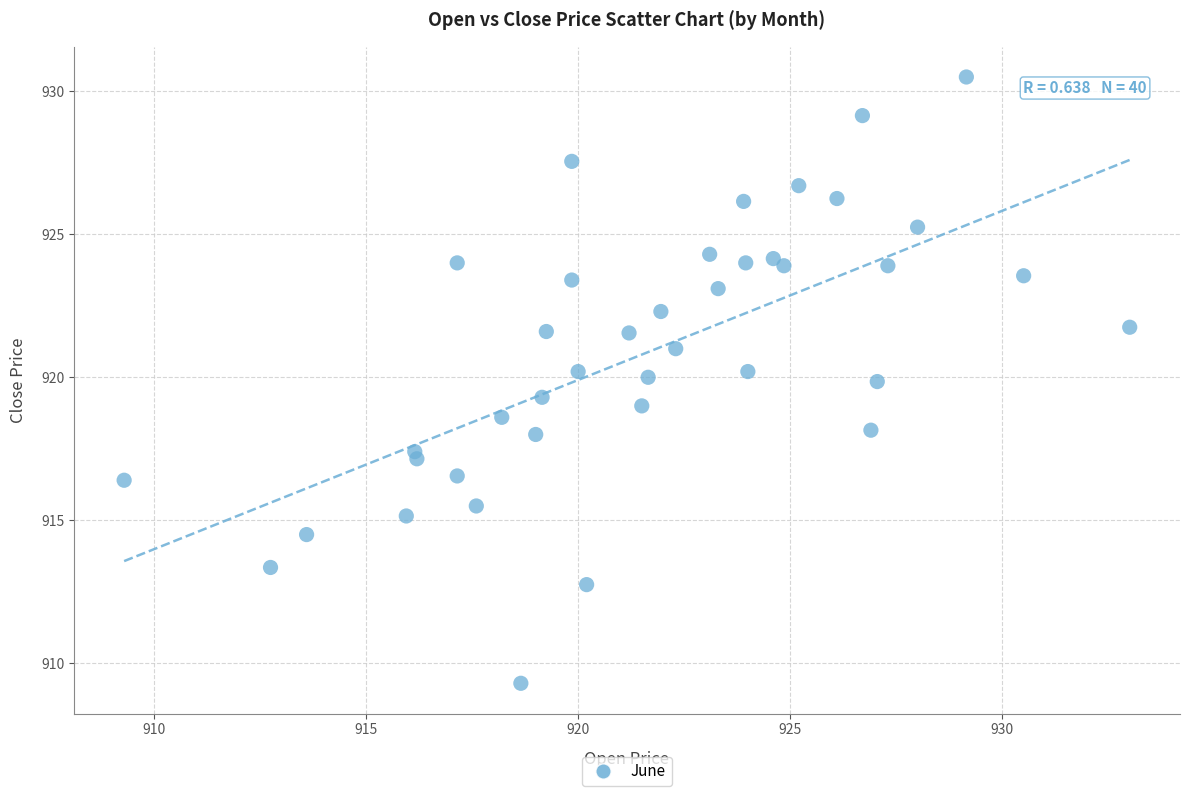

What is the range of X values (max minus min)?

23.7